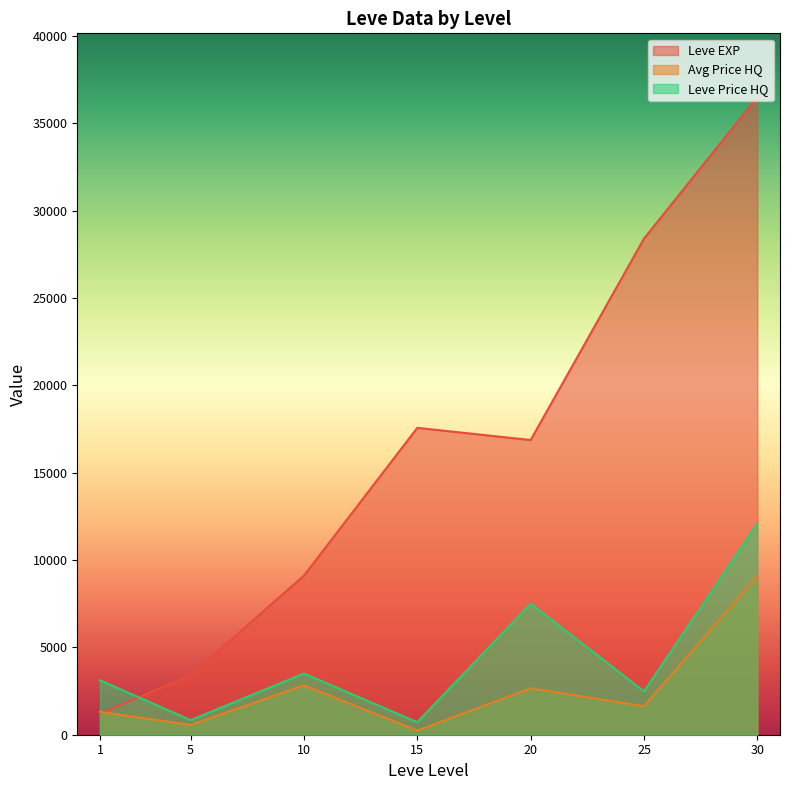

What are all the series names shown in the legend?

Leve EXP, Avg Price HQ, Leve Price HQ